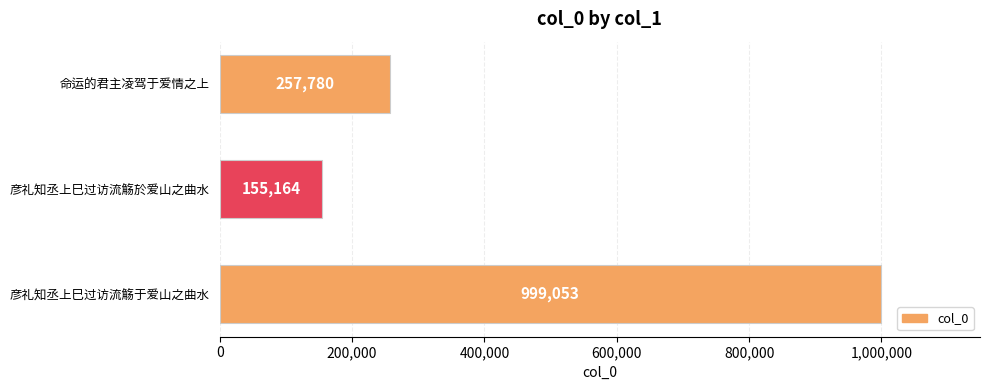

Count the number of categories in the chart.

3